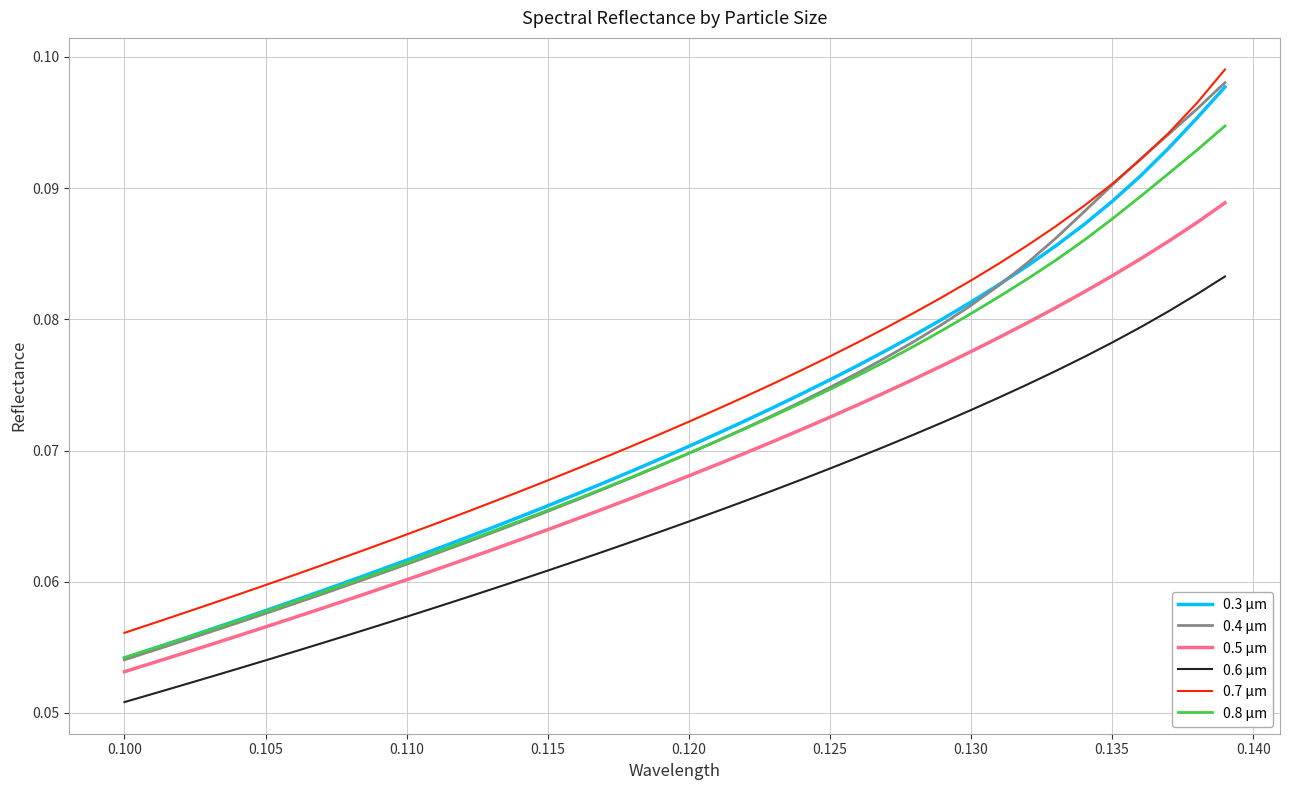

Which series has the widest spread of values?

0.4 µm